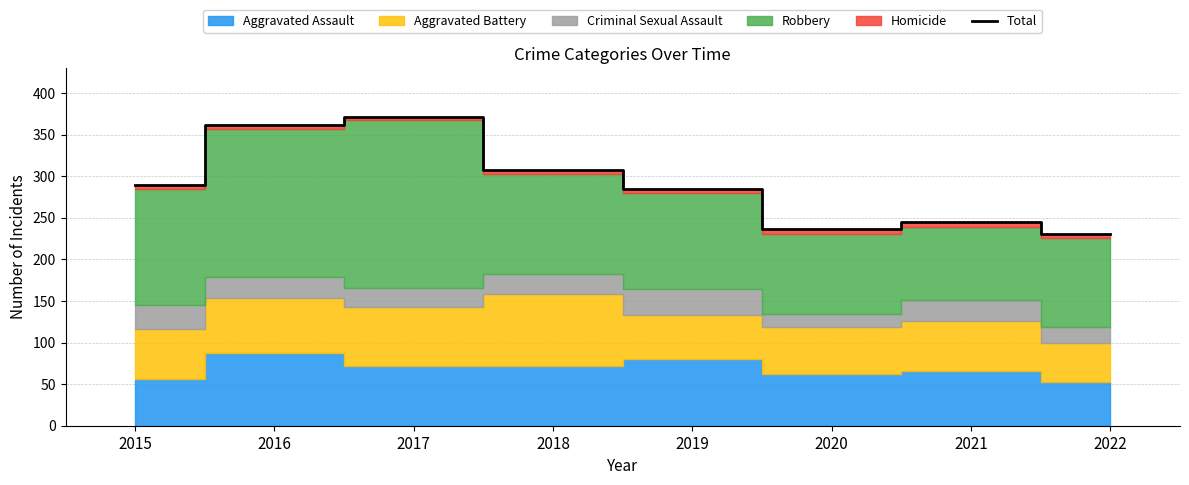

What is the sum of the values at 2016 and 2022?

592